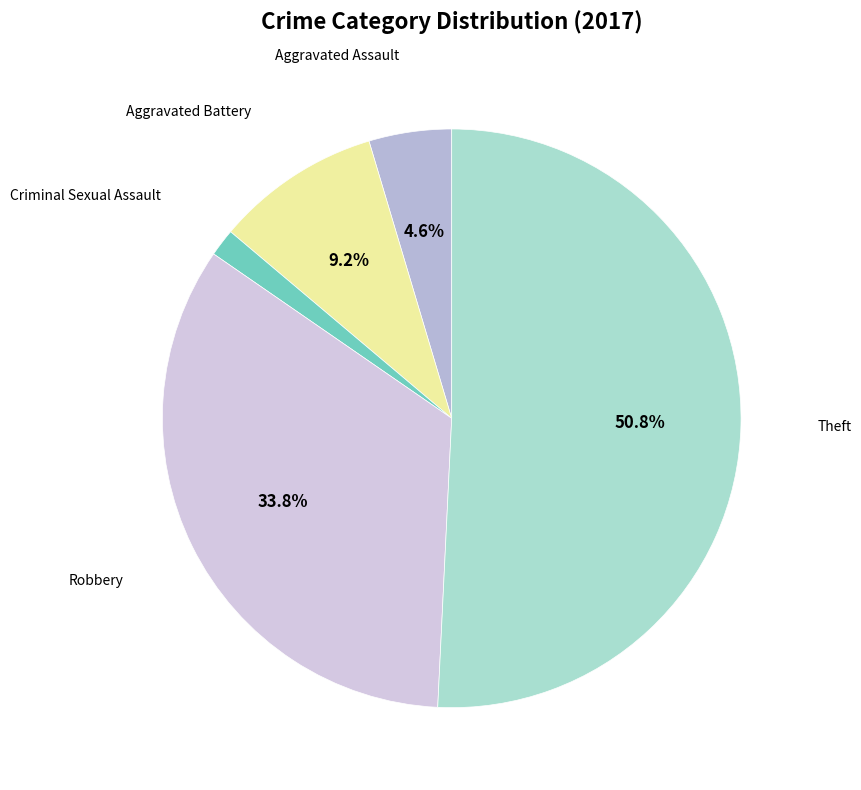

How many slices are in this pie chart?

5